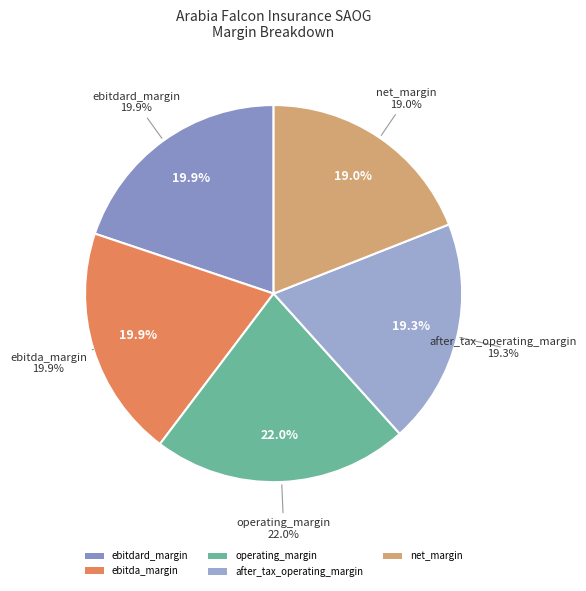

Is operating_margin the majority of the pie?

No